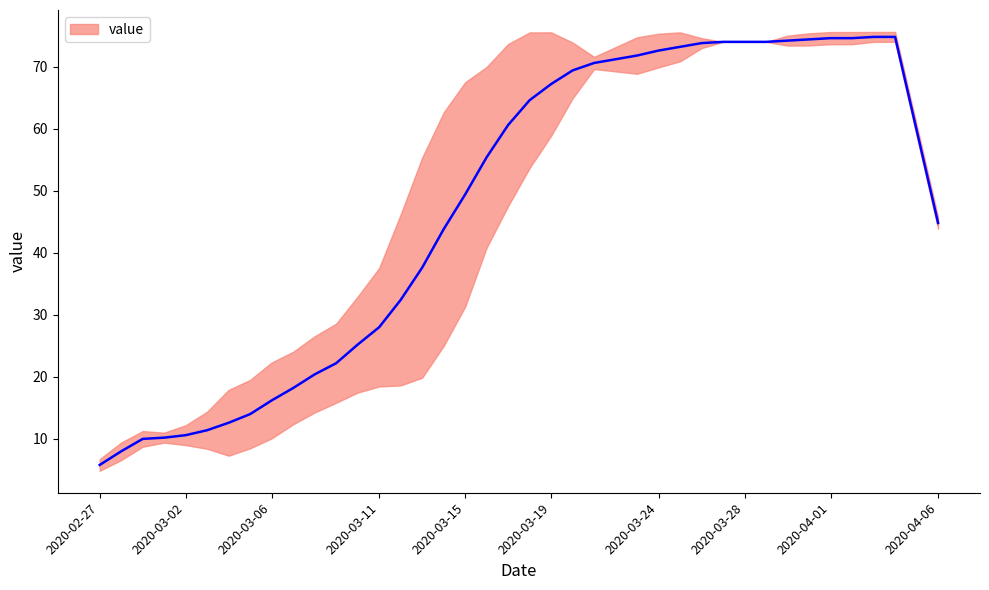

Reading left to right, extract all data points from this chart.

2020-02-27=5.8	2020-02-28=8.0	2020-02-29=10.0	2020-03-01=10.2	2020-03-02=10.6	2020-03-03=11.4	2020-03-04=12.6	2020-03-05=14.0	2020-03-06=16.2	2020-03-07=18.2	2020-03-08=20.4	2020-03-09=22.2	2020-03-10=25.2	2020-03-11=28.0	2020-03-12=32.4	2020-03-13=37.6	2020-03-14=43.8	2020-03-15=49.4	2020-03-16=55.4	2020-03-17=60.6	2020-03-18=64.6	2020-03-19=67.2	2020-03-20=69.4	2020-03-21=70.6	2020-03-22=71.2	2020-03-23=71.8	2020-03-24=72.6	2020-03-25=73.2	2020-03-26=73.8	2020-03-27=74.0	2020-03-28=74.0	2020-03-29=74.0	2020-03-30=74.2	2020-03-31=74.4	2020-04-01=74.6	2020-04-02=74.6	2020-04-03=74.8	2020-04-04=74.8	2020-04-05=59.8	2020-04-06=44.8